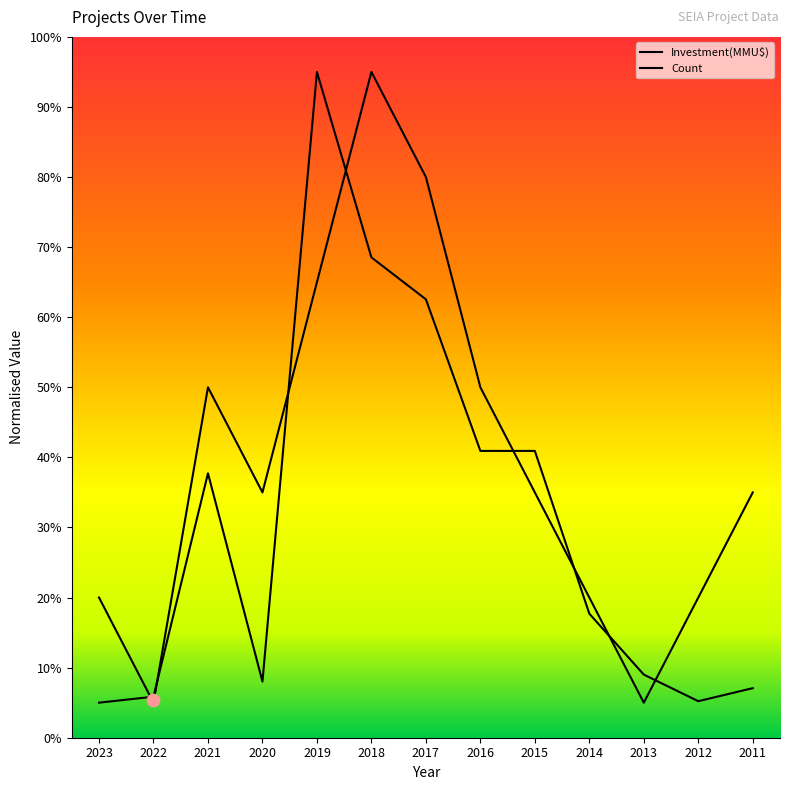

Which series has the largest total across all categories?

Count